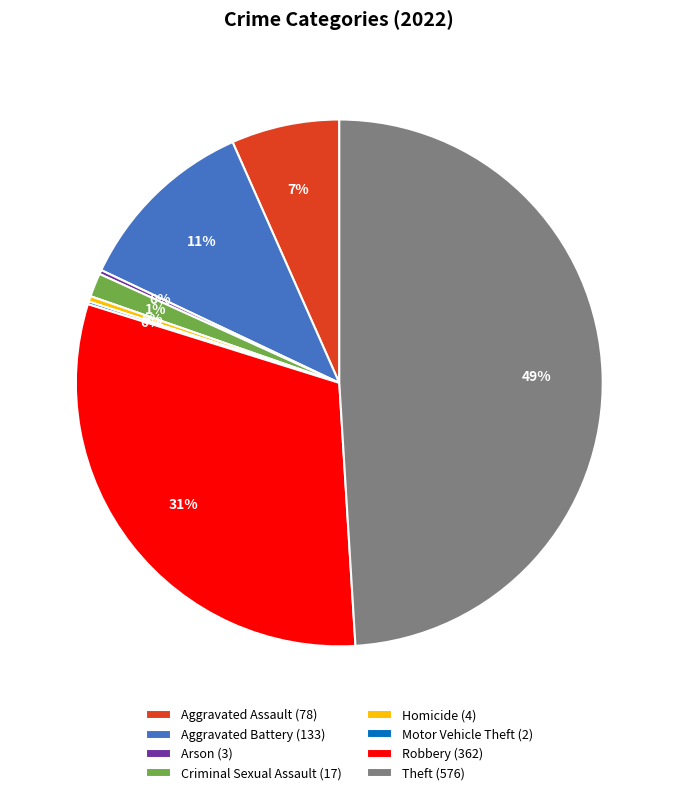

True or false: Robbery (362) accounts for 17% of the total.

False